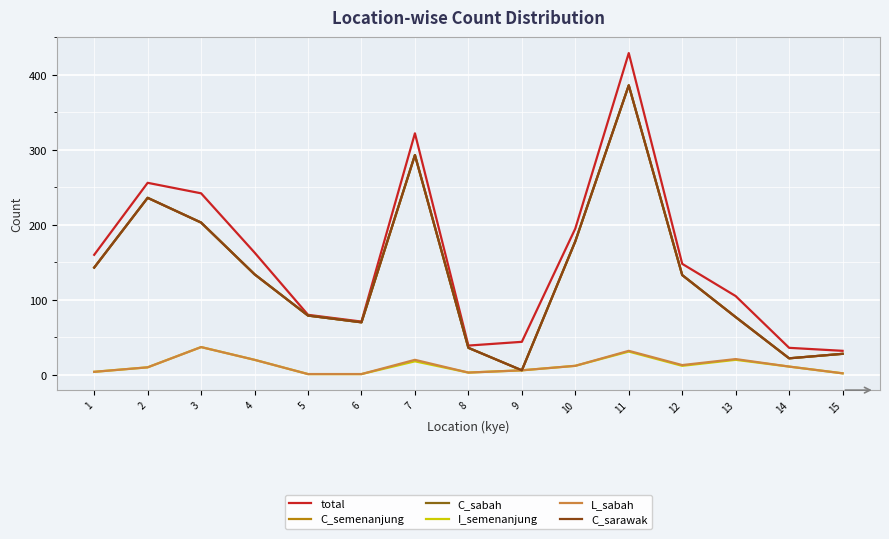

True or false: C_semenanjung and L_sabah intersect in this chart.

False